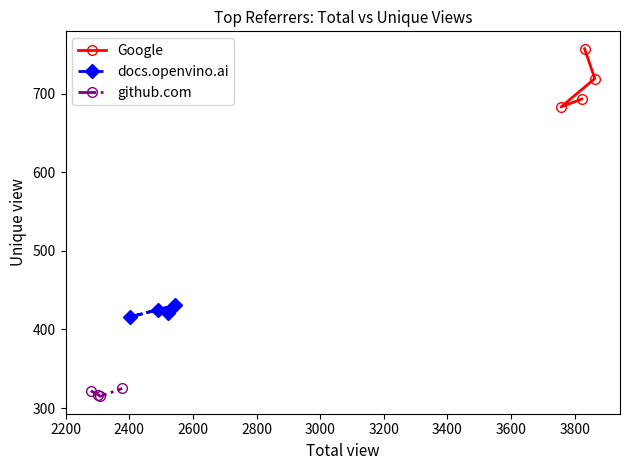

How many values in the docs.openvino.ai series are below 425?

2